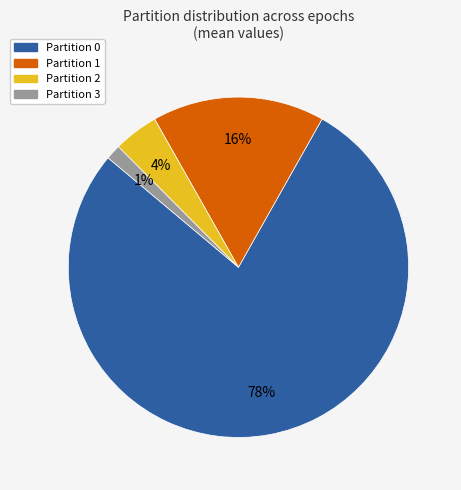

Does Partition 2 represent more than half of the total?

No